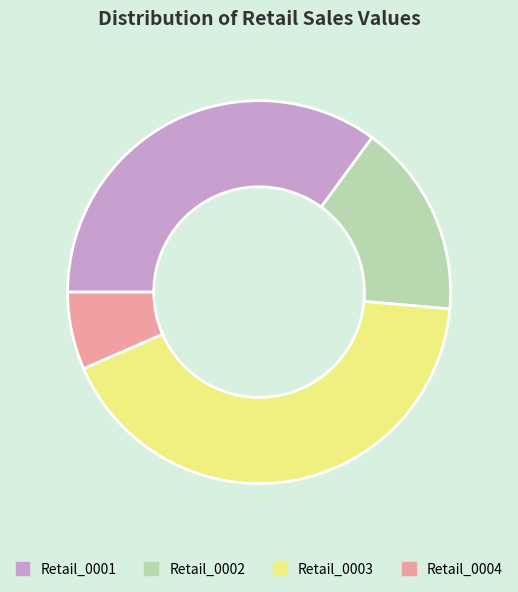

The Retail_0003 slice represents 42% of the pie. True or false?

True